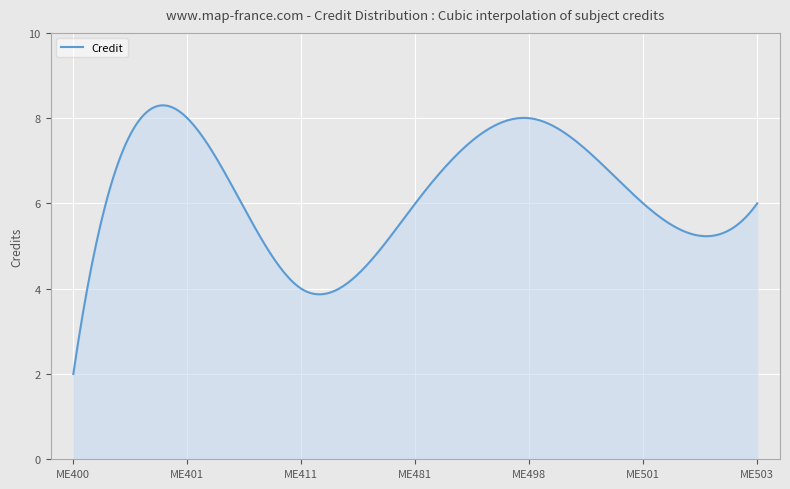

What is the minimum value shown in the chart?

2.0